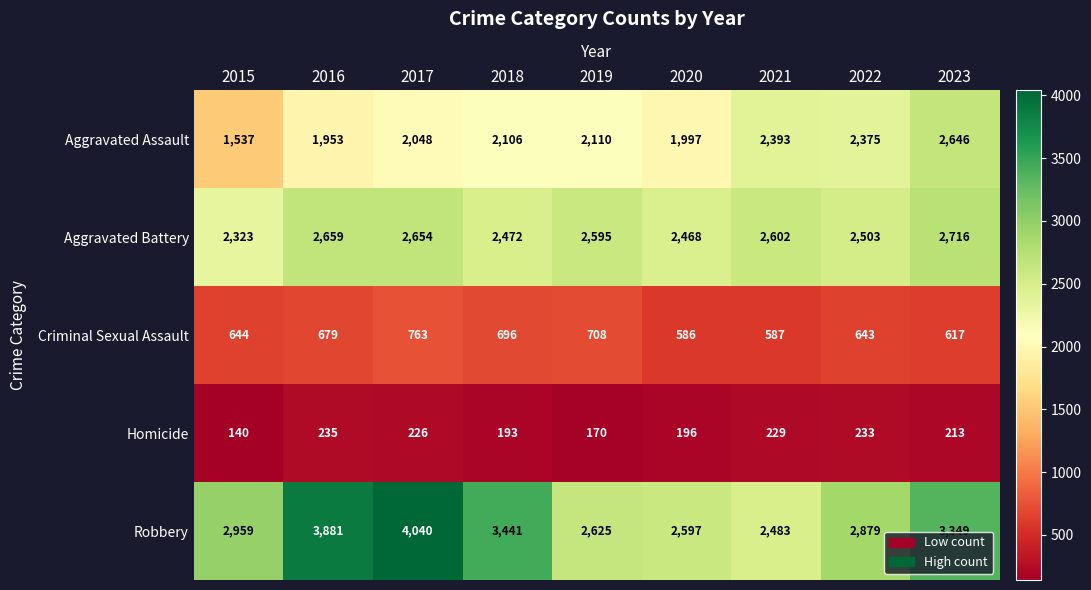

What is the maximum value shown in the chart?

4040